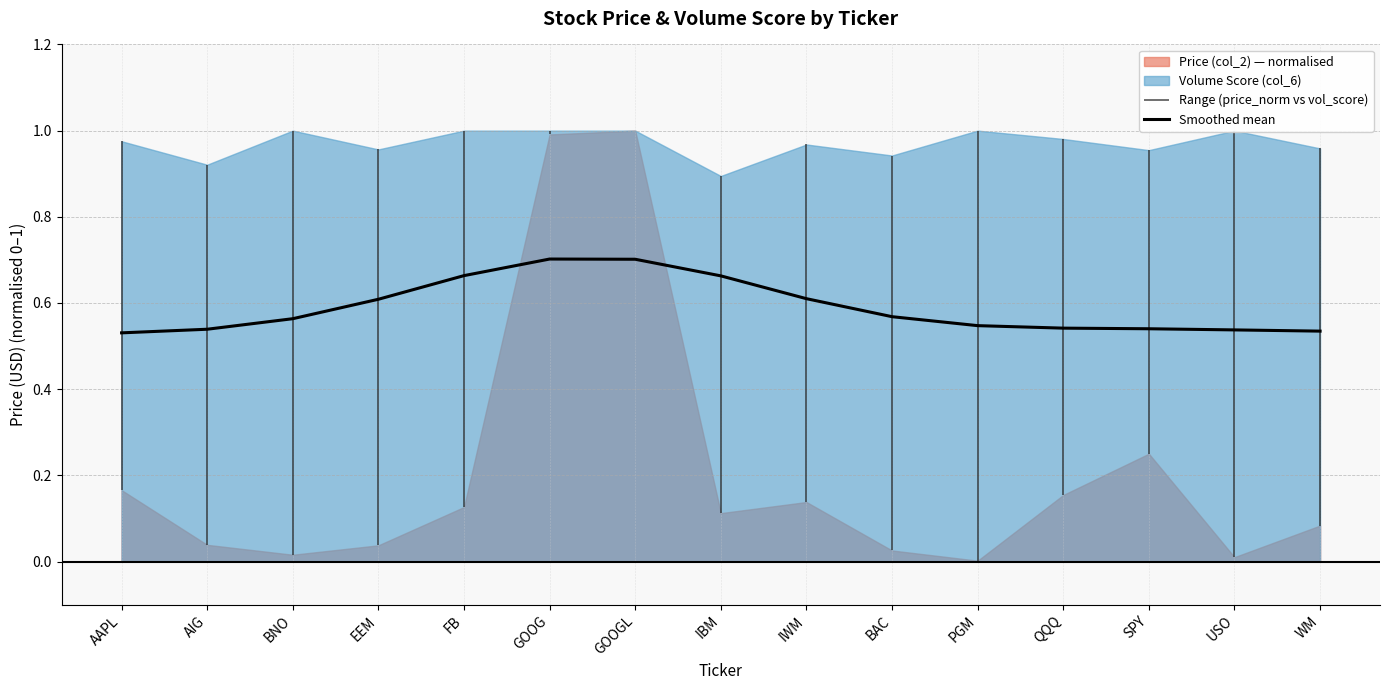

The chart shows a value of 0.9 at WM. True or false?

False